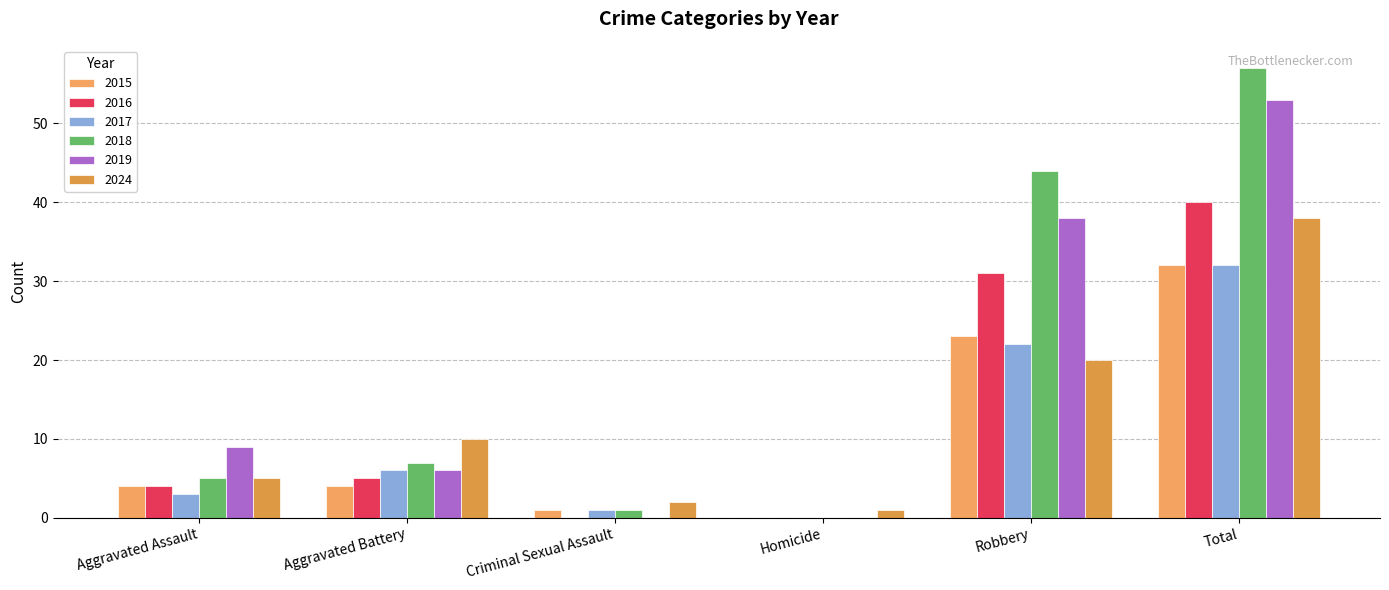

What is the difference between the highest and lowest values at Criminal Sexual Assault?

2